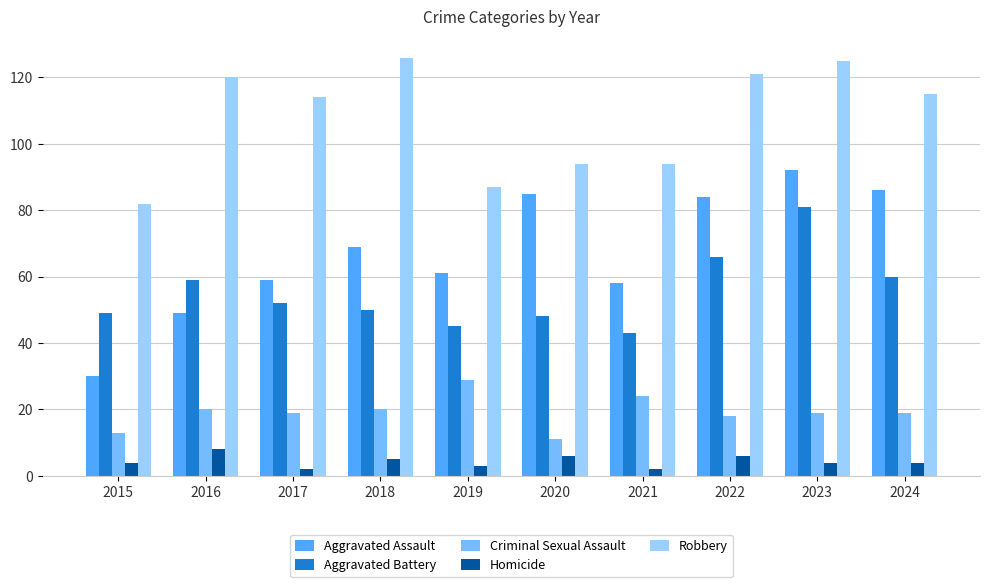

Reading left to right, extract all data points from this chart.

Aggravated Assault: 2015=30	2016=49	2017=59	2018=69	2019=61	2020=85	2021=58	2022=84	2023=92	2024=86
Aggravated Battery: 2015=49	2016=59	2017=52	2018=50	2019=45	2020=48	2021=43	2022=66	2023=81	2024=60
Criminal Sexual Assault: 2015=13	2016=20	2017=19	2018=20	2019=29	2020=11	2021=24	2022=18	2023=19	2024=19
Homicide: 2015=4	2016=8	2017=2	2018=5	2019=3	2020=6	2021=2	2022=6	2023=4	2024=4
Robbery: 2015=82	2016=120	2017=114	2018=126	2019=87	2020=94	2021=94	2022=121	2023=125	2024=115